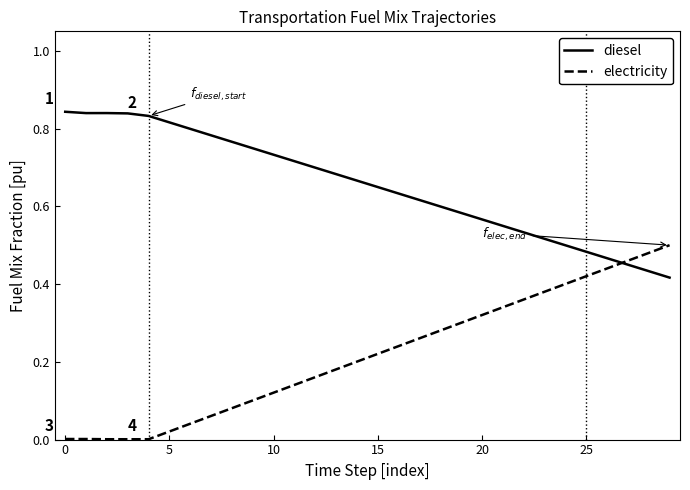

At how many categories does at least one series exceed 0?

30